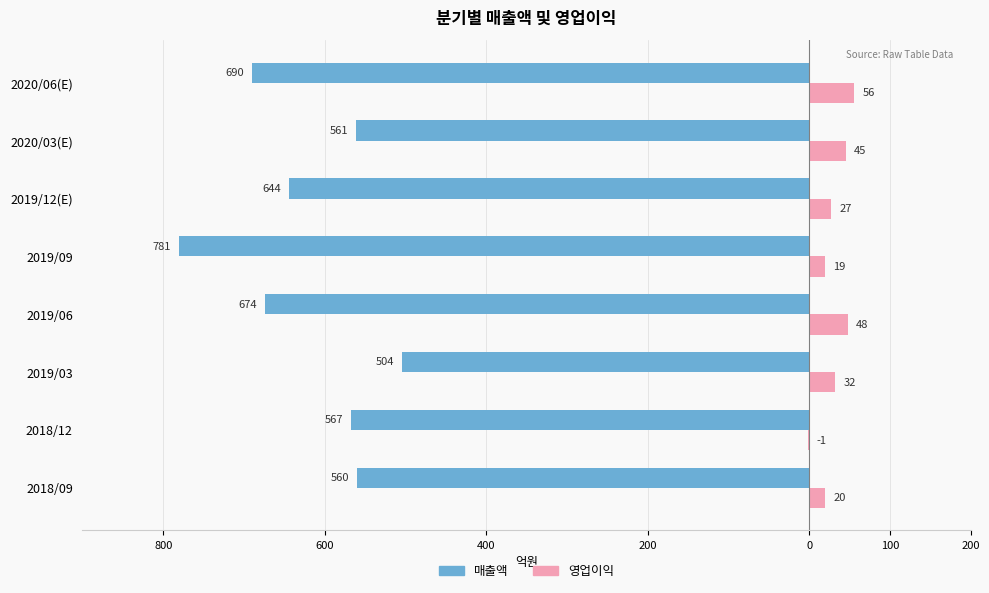

What are all the series names shown in the legend?

매출액, 영업이익